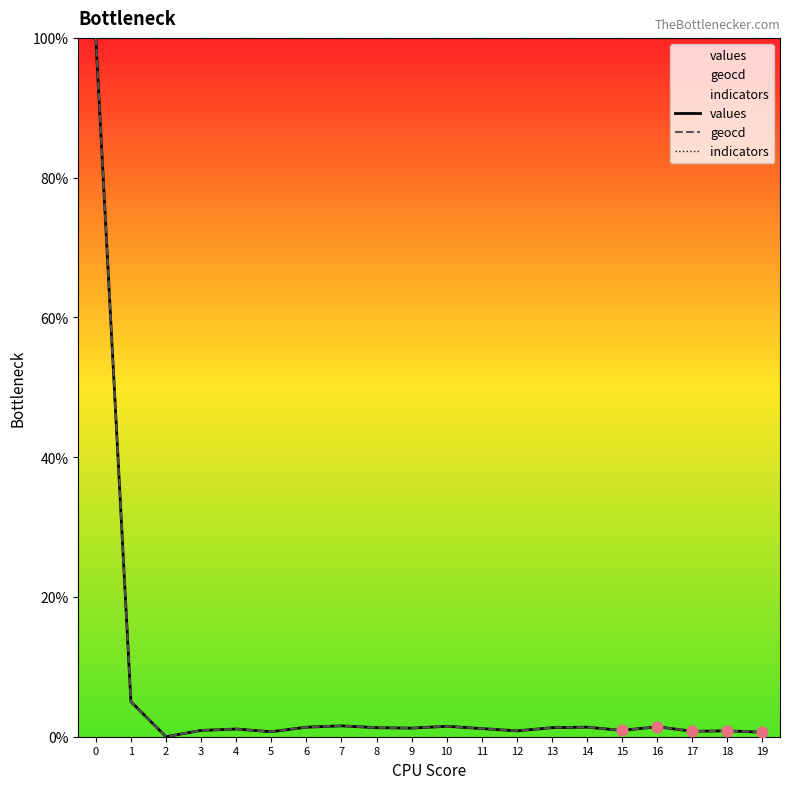

Which series contains the lowest Y value?

values